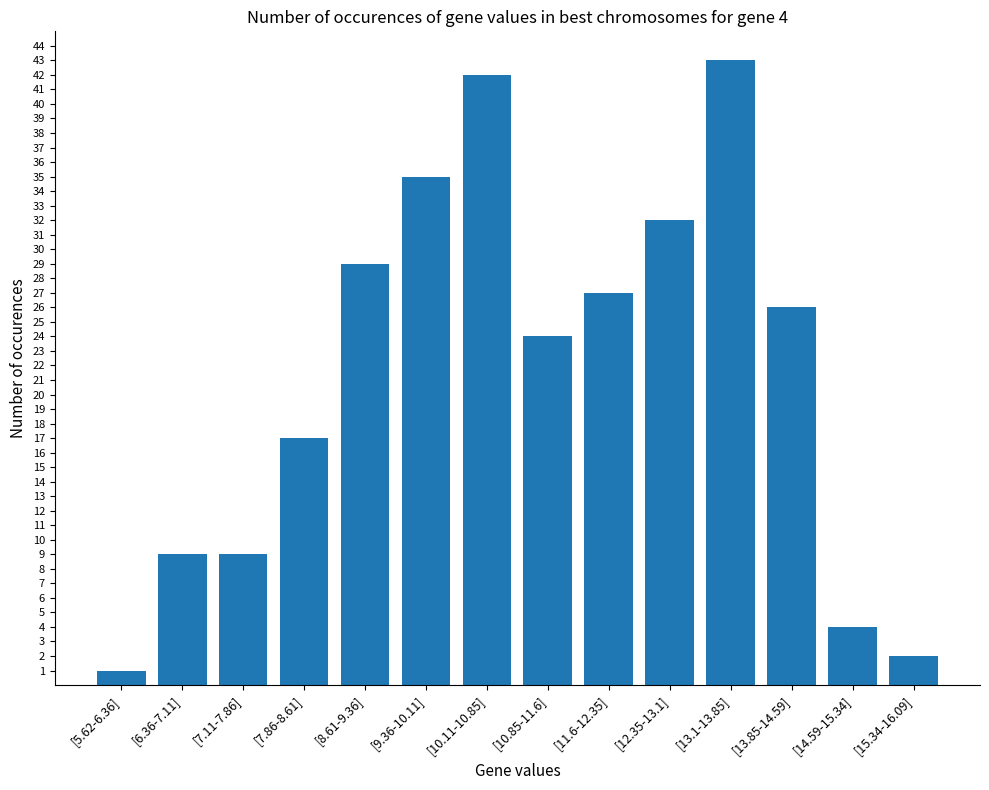

Reading left to right, what are all the values shown in this chart?

[5.62-6.36]=1	[6.36-7.11]=9	[7.11-7.86]=9	[7.86-8.61]=17	[8.61-9.36]=29	[9.36-10.11]=35	[10.11-10.85]=42	[10.85-11.6]=24	[11.6-12.35]=27	[12.35-13.1]=32	[13.1-13.85]=43	[13.85-14.59]=26	[14.59-15.34]=4	[15.34-16.09]=2